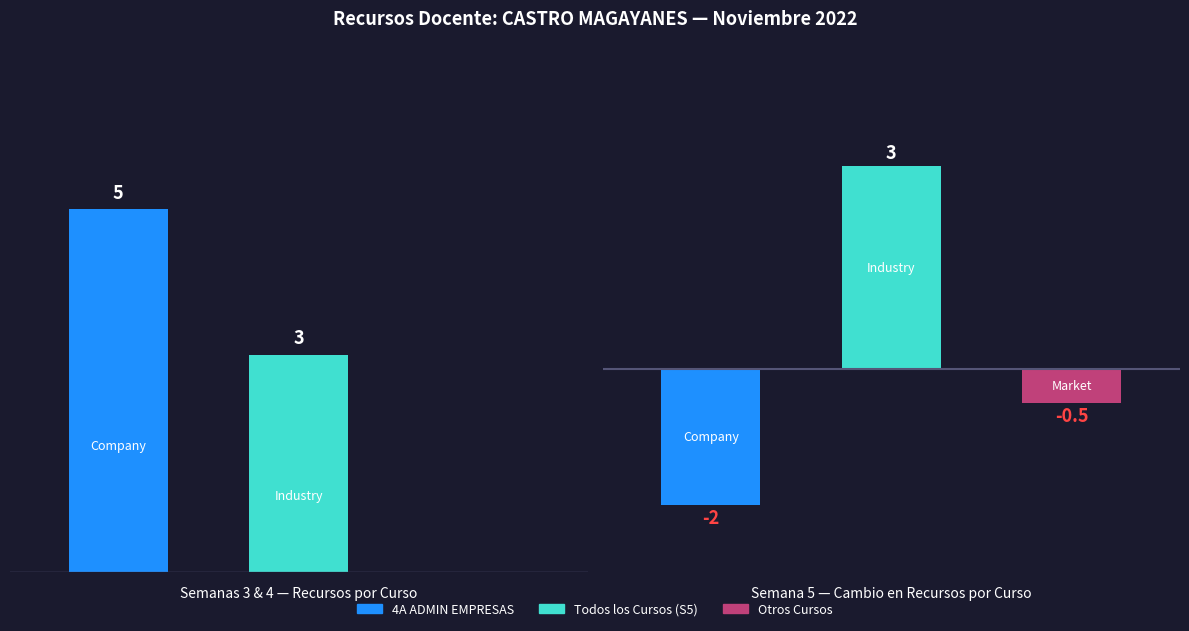

How many values in the Semana 4 (Recursos) series exceed 0?

1